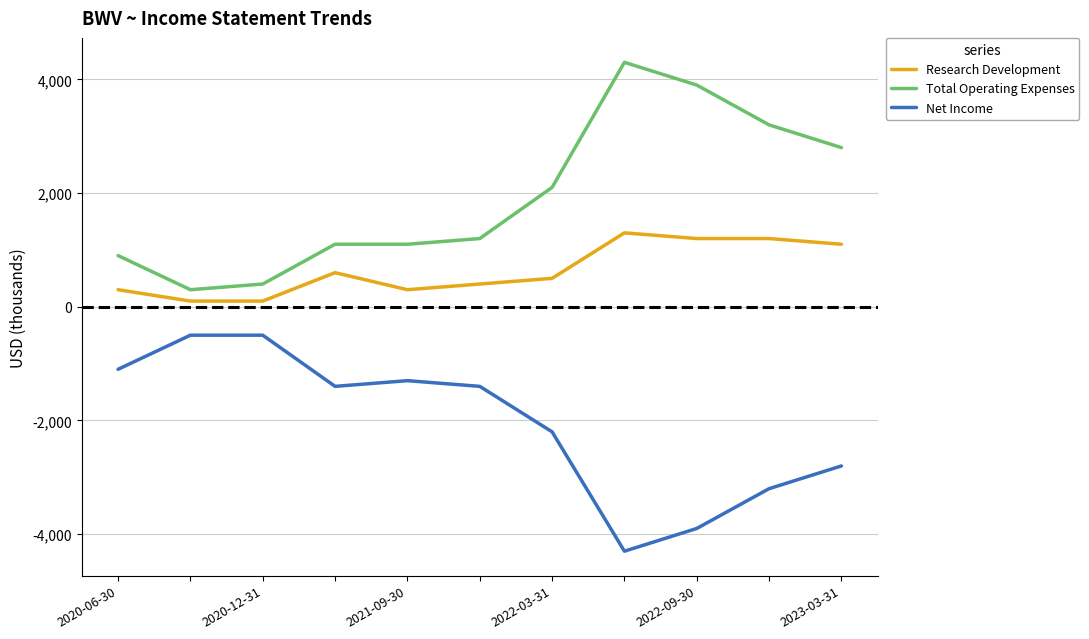

Which series has the largest total across all categories?

Total Operating Expenses